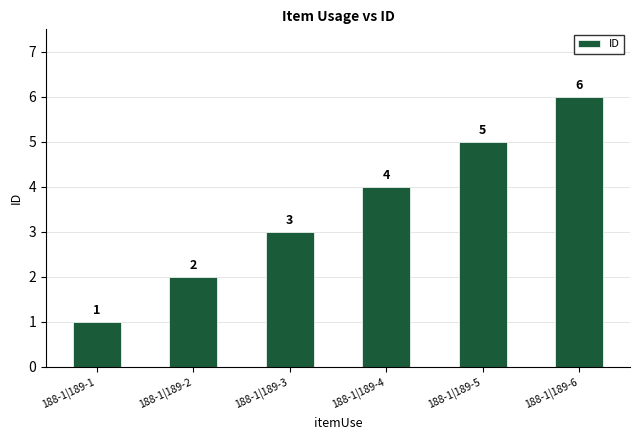

What is the sum of the values at 188-1|189-3 and 188-1|189-4?

7